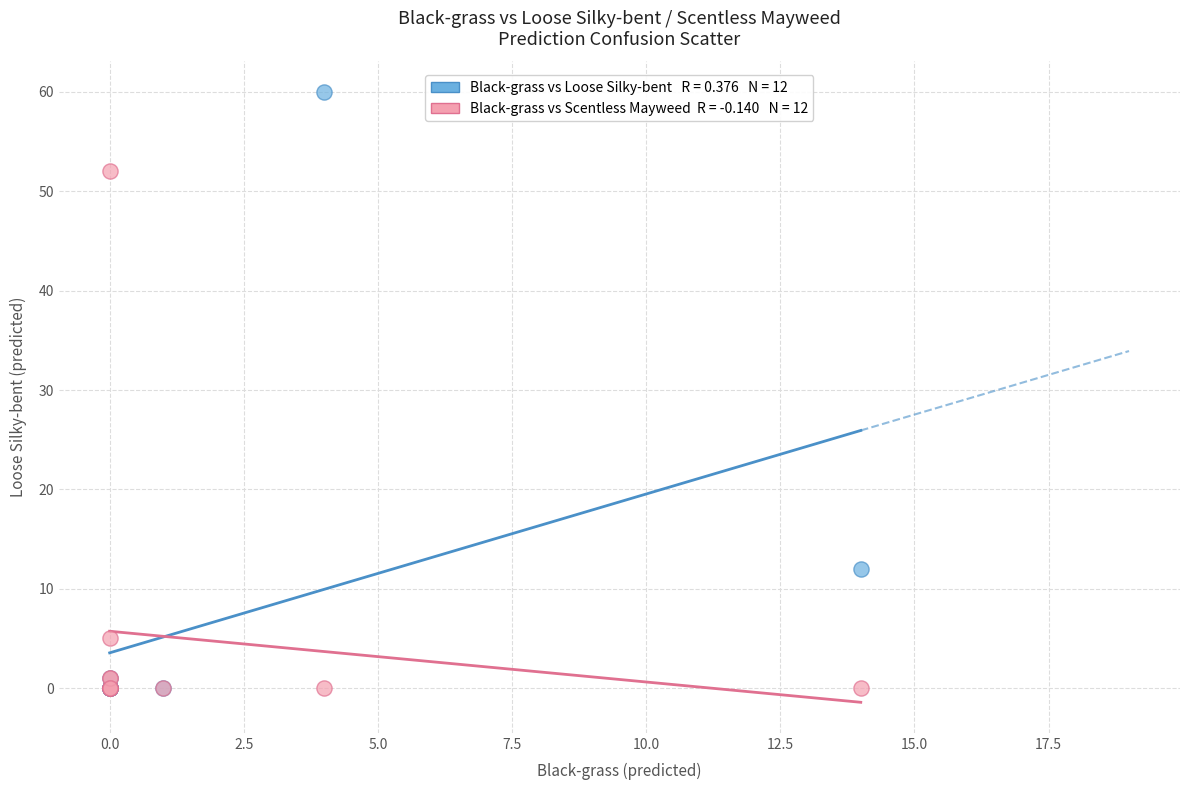

Across all series, what Y value is closest to 30?

12